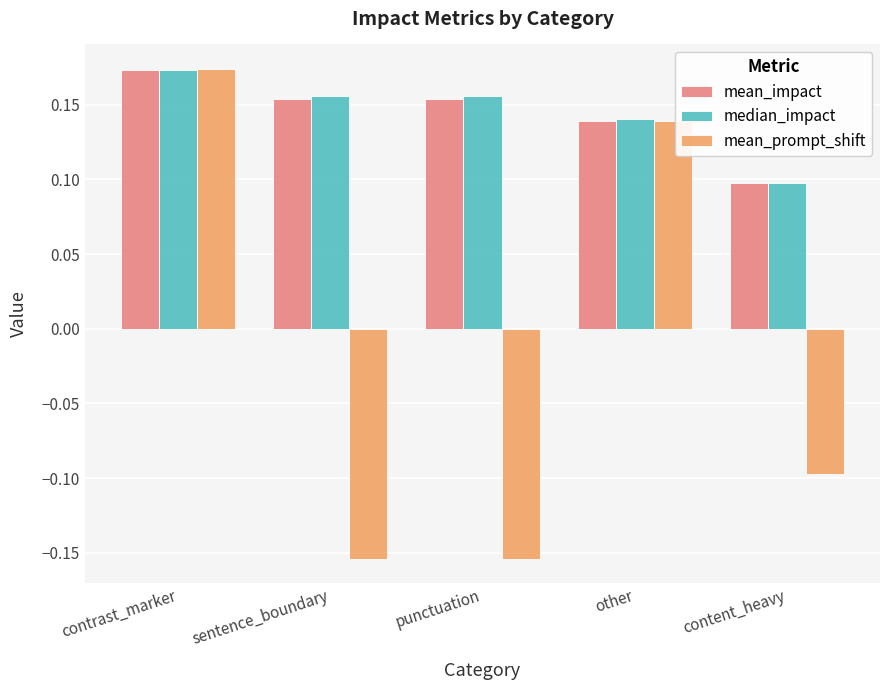

Is the value of mean_impact at other greater than the value of median_impact at sentence_boundary?

No